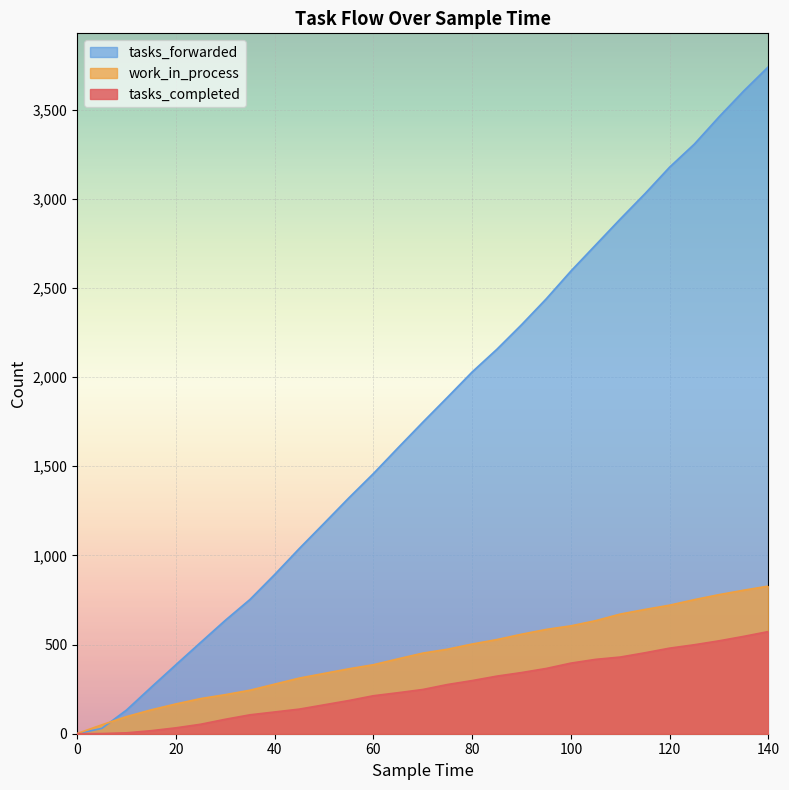

How many categories are shown in the chart?

29